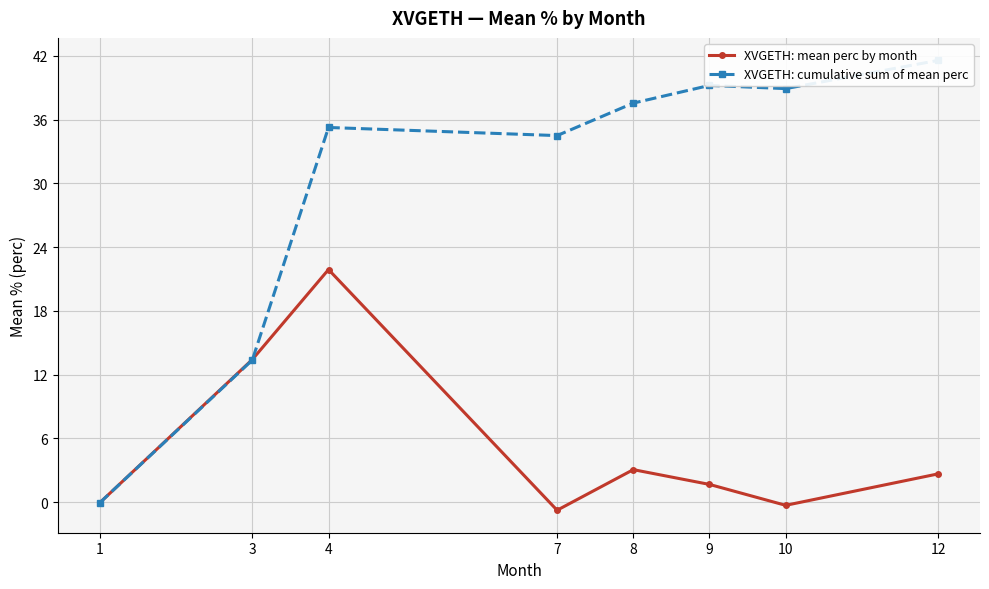

Where is the first local maximum for XVGETH: mean perc by month?

4